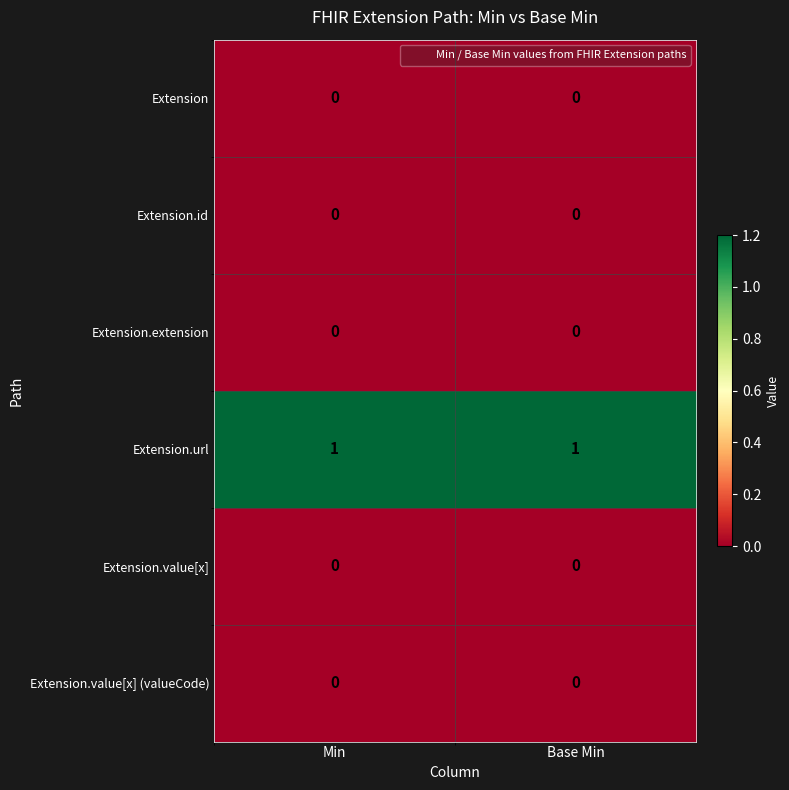

The Extension.value[x] (valueCode) series shows 0 at Base Min. True or false?

True